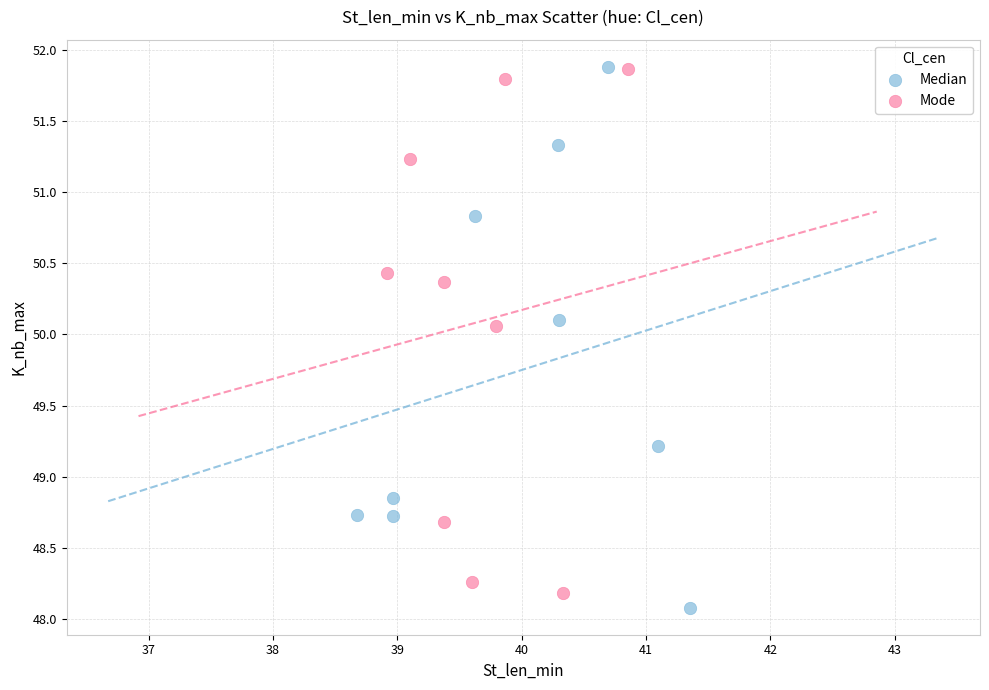

Which series has the widest spread of Y values?

Median